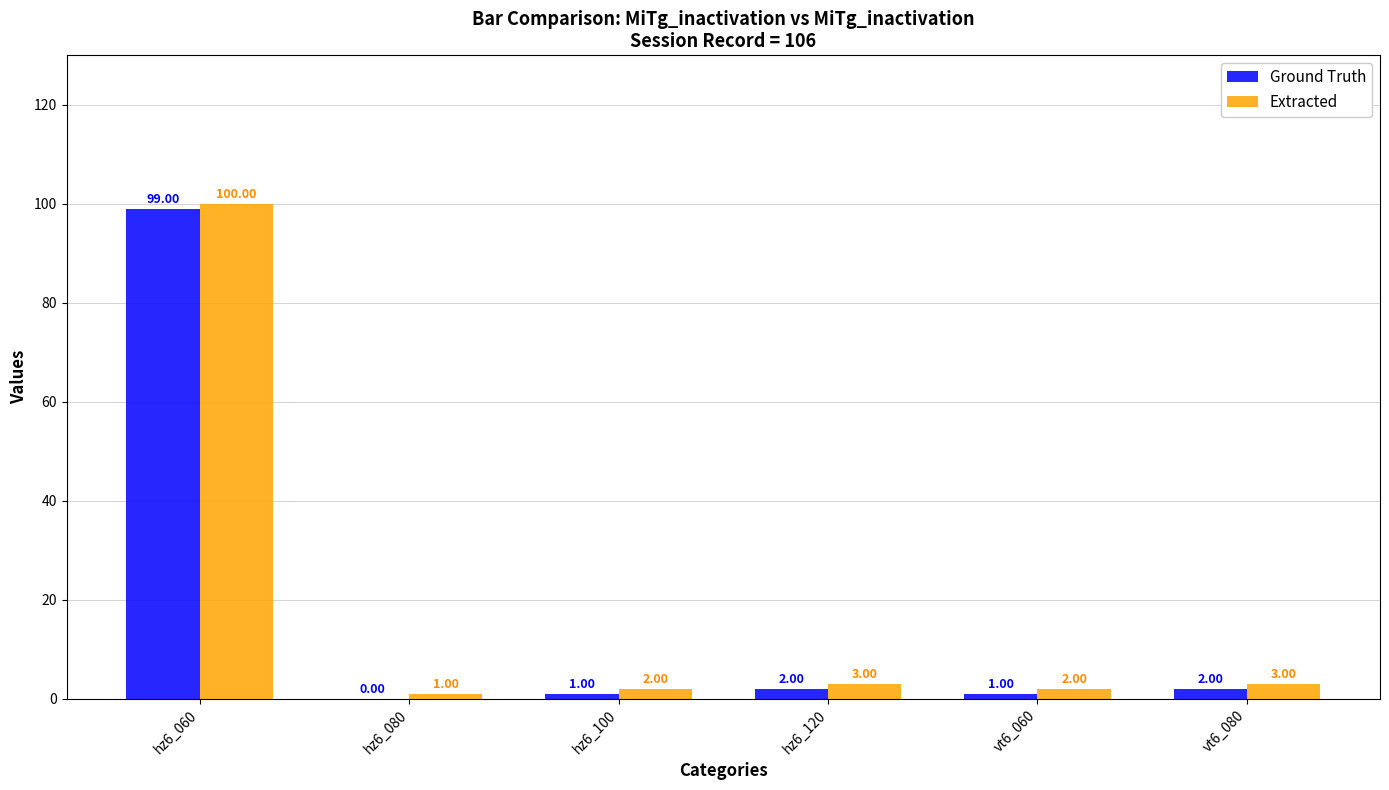

What is the total value across all series at hz6_060?

199